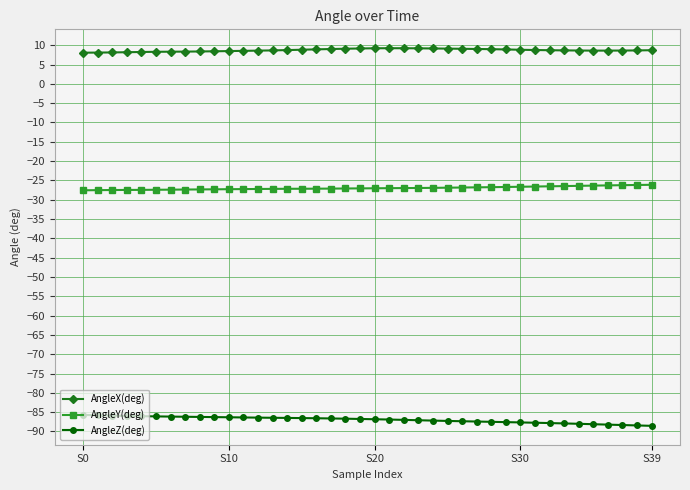

Count the number of data series in this chart.

3